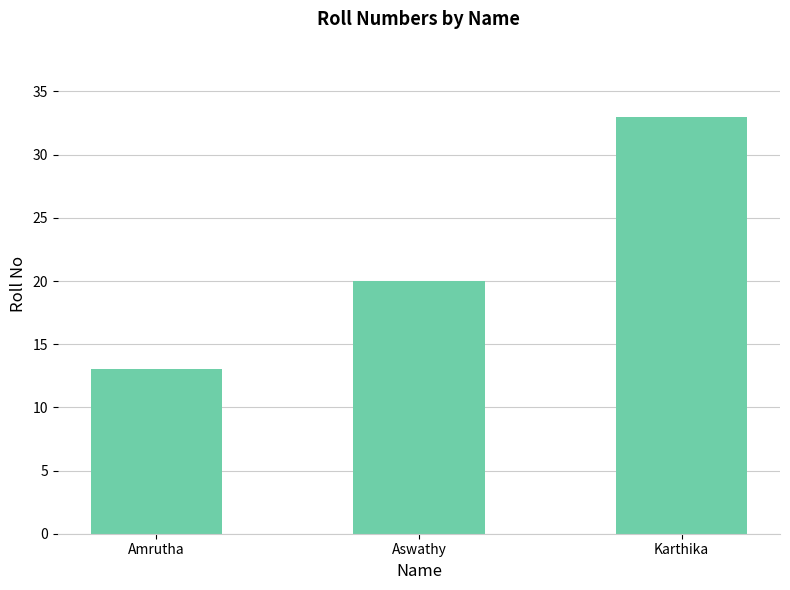

What position from the left is Aswathy?

2